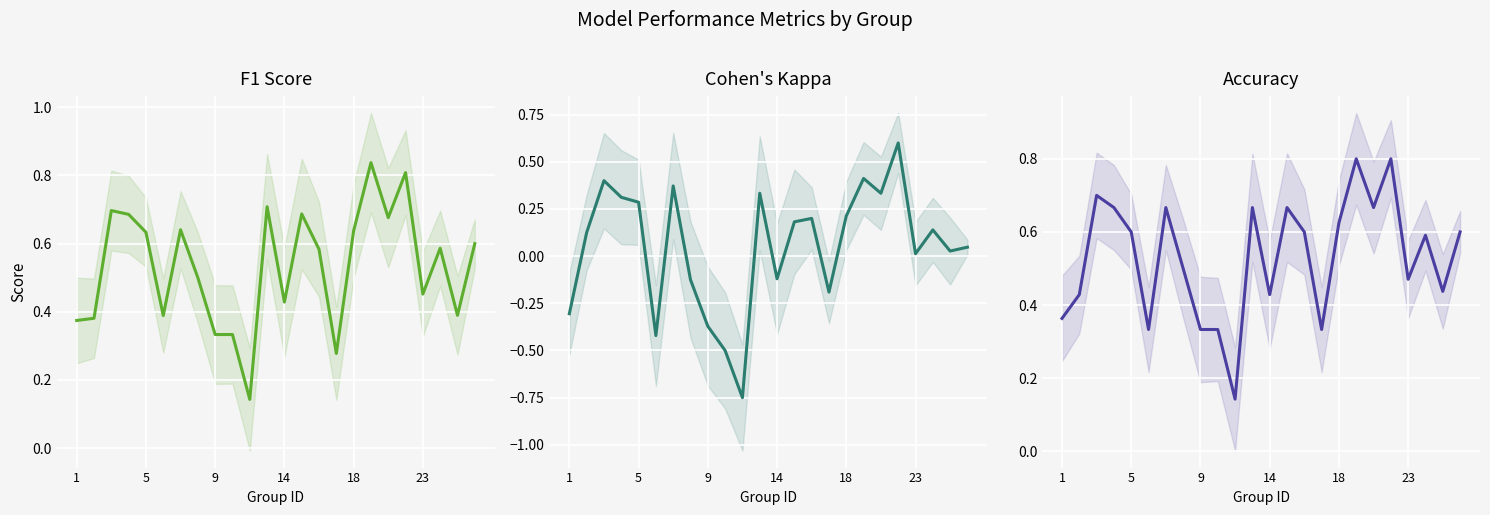

What are all the series names shown in the legend?

F1 Score, Cohen's Kappa, Accuracy